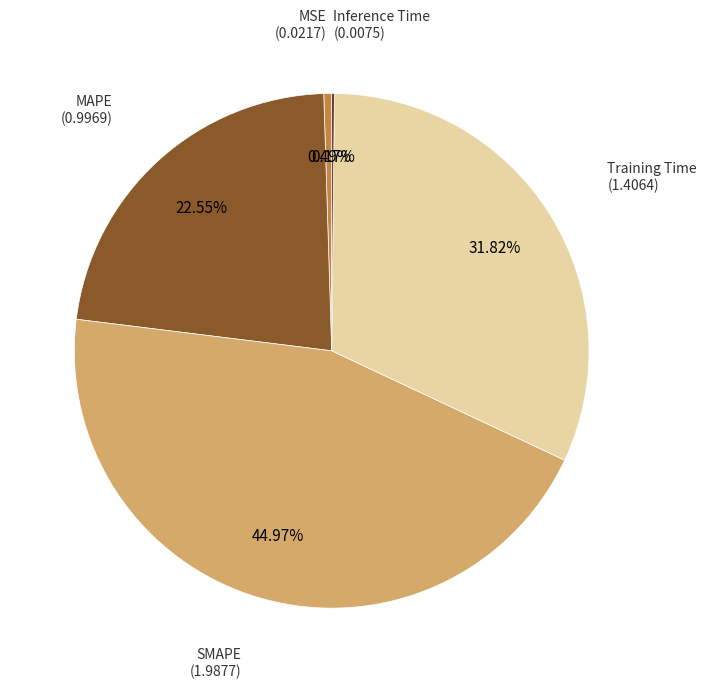

Does any single category account for the majority?

No